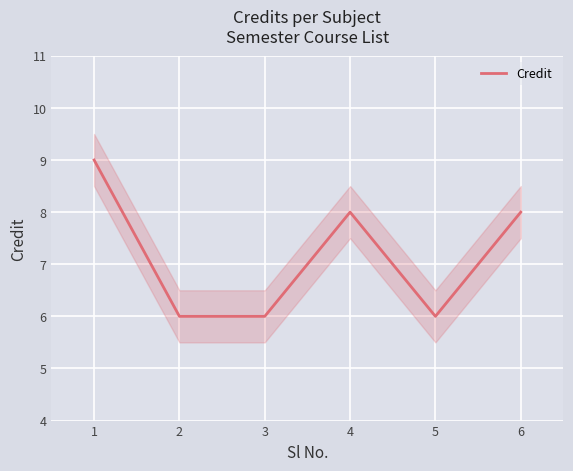

Reading right to left, list all the values displayed in this chart.

6=8	5=6	4=8	3=6	2=6	1=9